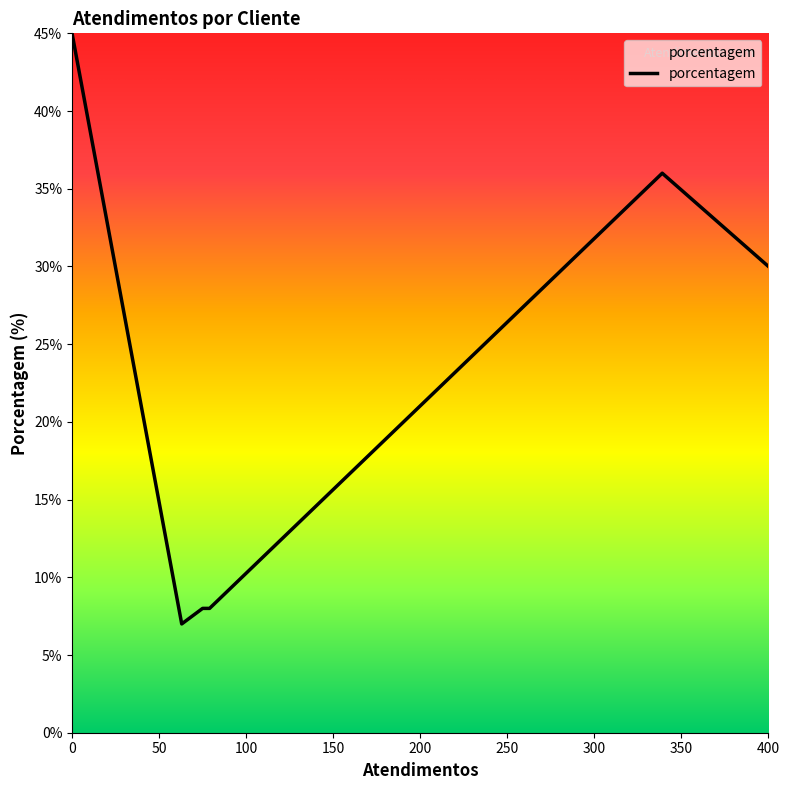

True or false: there are more than 0 points higher than both neighbors.

True